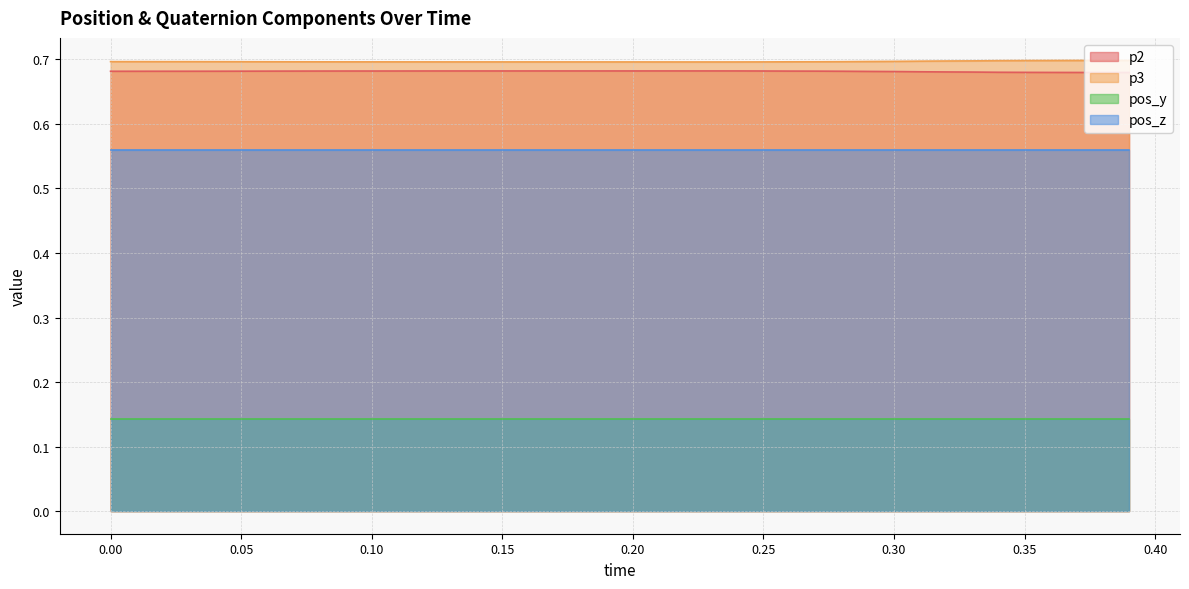

The p3 series shows 0.7 at 0.20. True or false?

True